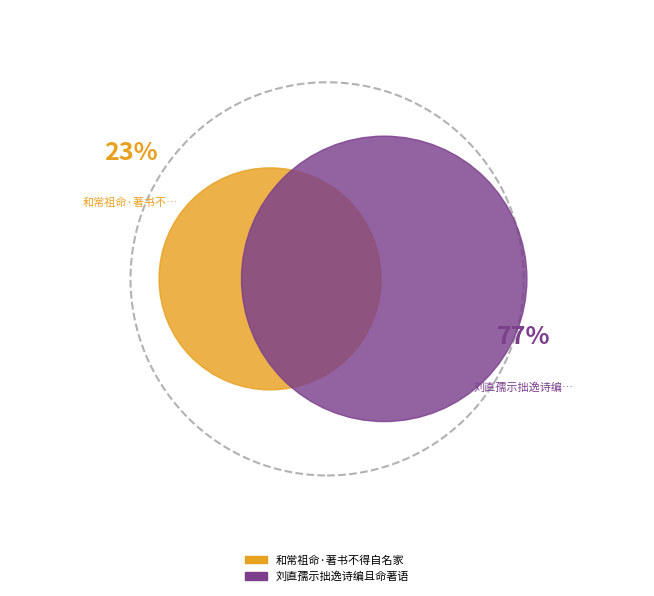

What is the total percentage of 和常祖命·著书不得自名家 and 刘直孺示拙逸诗编且命著语?

100.0%